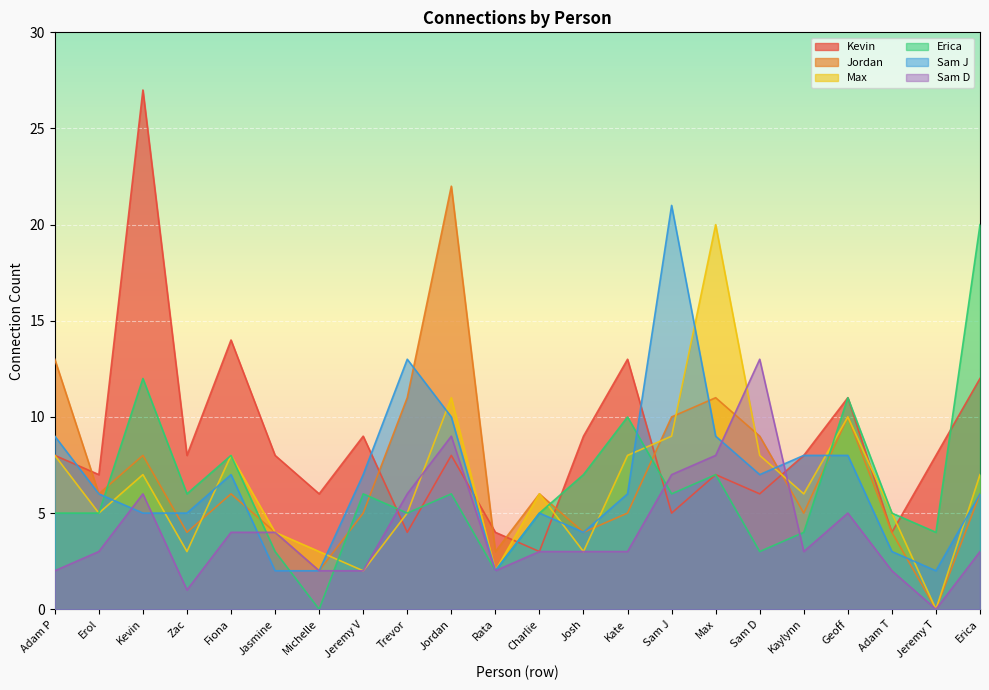

Read the Kevin value at Adam P.

8